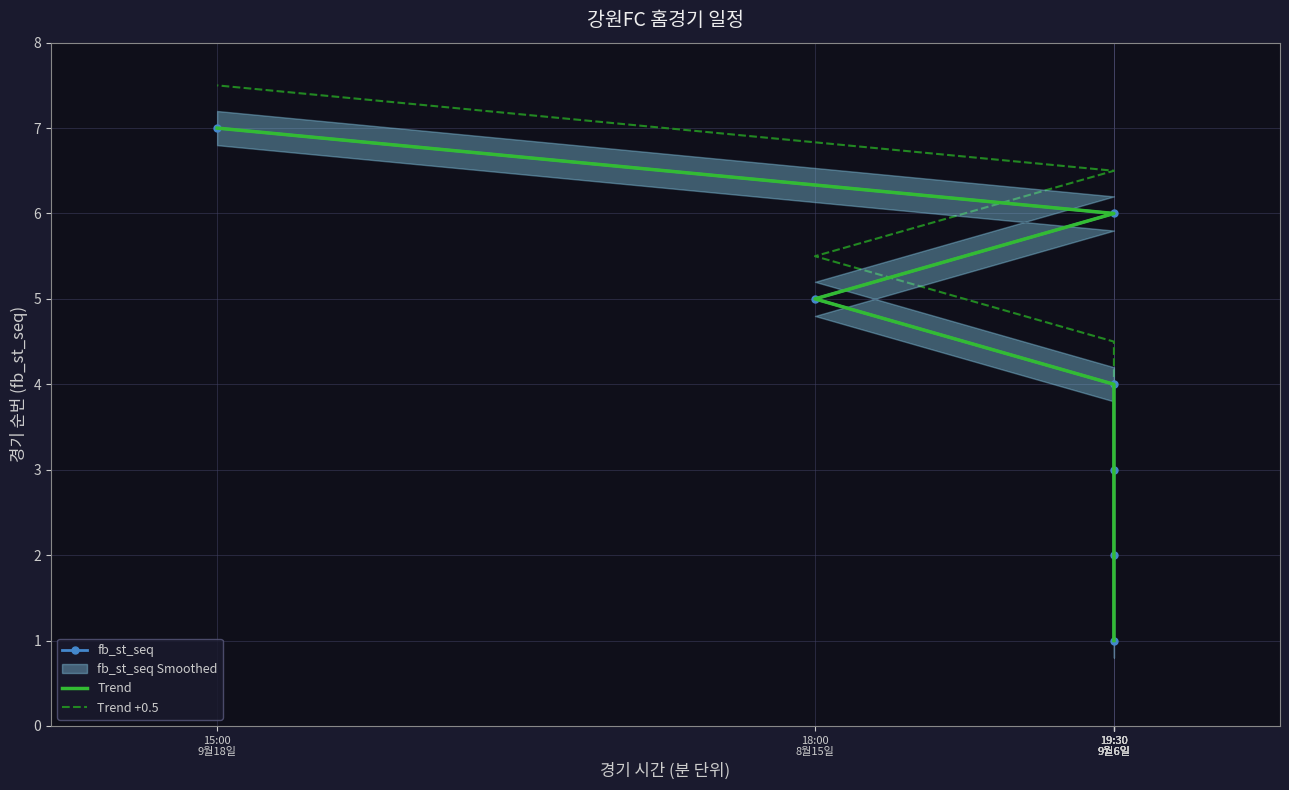

Which series has the widest spread of values?

Trend